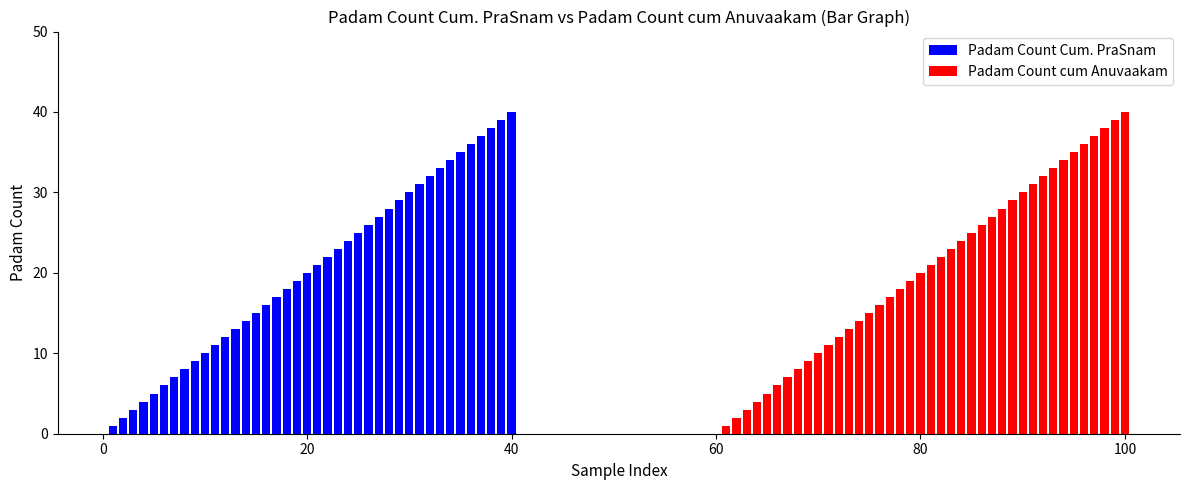

How many data points in Padam Count Cum. PraSnam are less than 21?

20